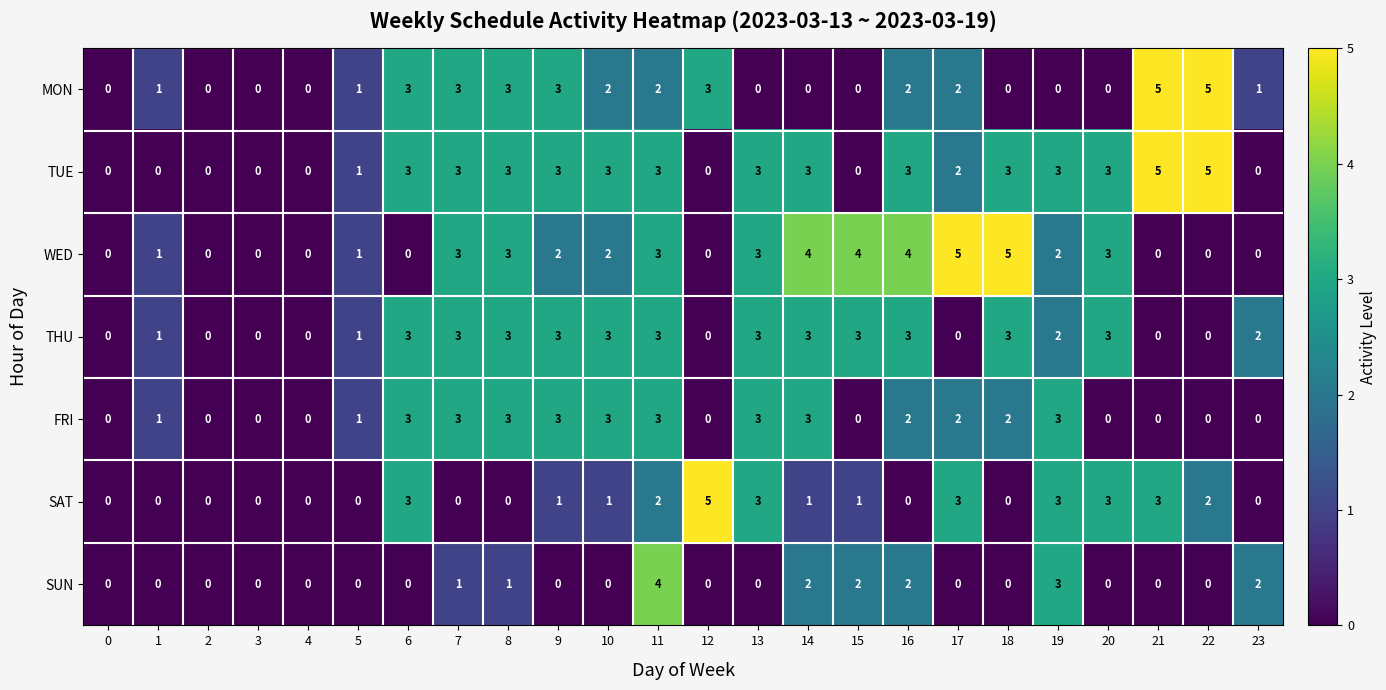

True or false: THU has a value of -1 at 2.

False